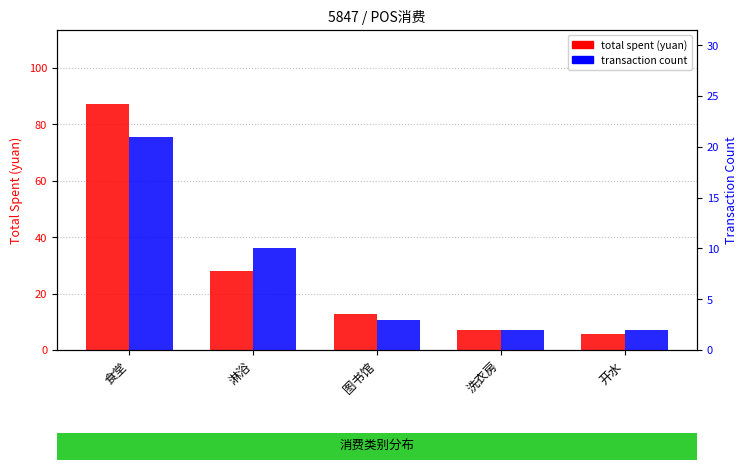

How many groups of bars are there?

5